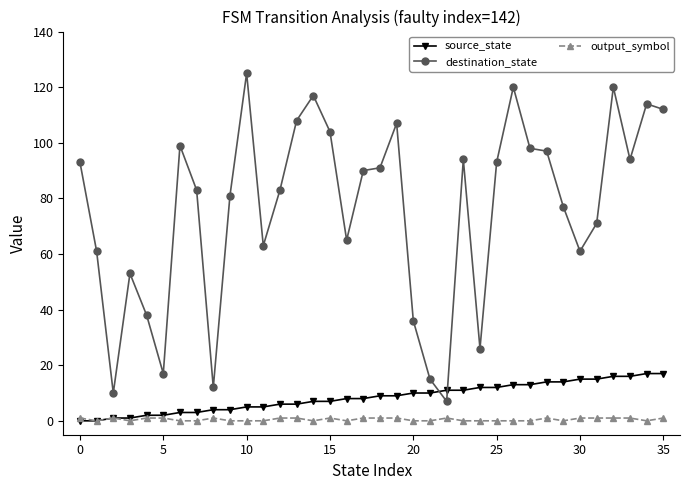

Reading right to left, transcribe all the data shown in this chart.

source_state: 17	17	16	16	15	15	14	14	13	13	12	12	11	11	10	10	9	9	8	8	7	7	6	6	5	5	4	4	3	3	2	2	1	1	0	0
destination_state: 112	114	94	120	71	61	77	97	98	120	93	26	94	7	15	36	107	91	90	65	104	117	108	83	63	125	81	12	83	99	17	38	53	10	61	93
output_symbol: 1	0	1	1	1	1	0	1	0	0	0	0	0	1	0	0	1	1	1	0	1	0	1	1	0	0	0	1	0	0	1	1	0	1	0	1